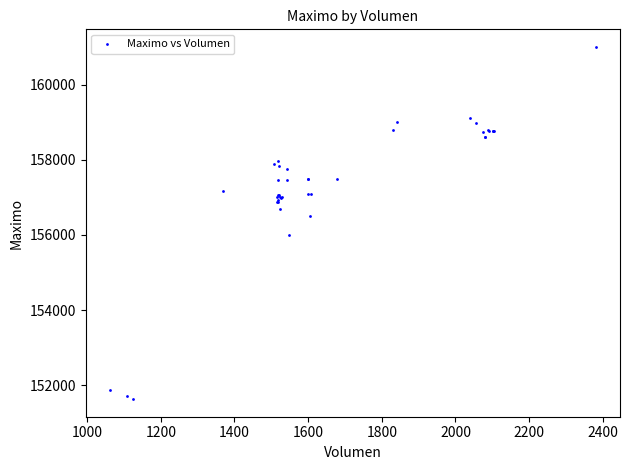

What Y value in the scatter plot is closest to 156316?

156500